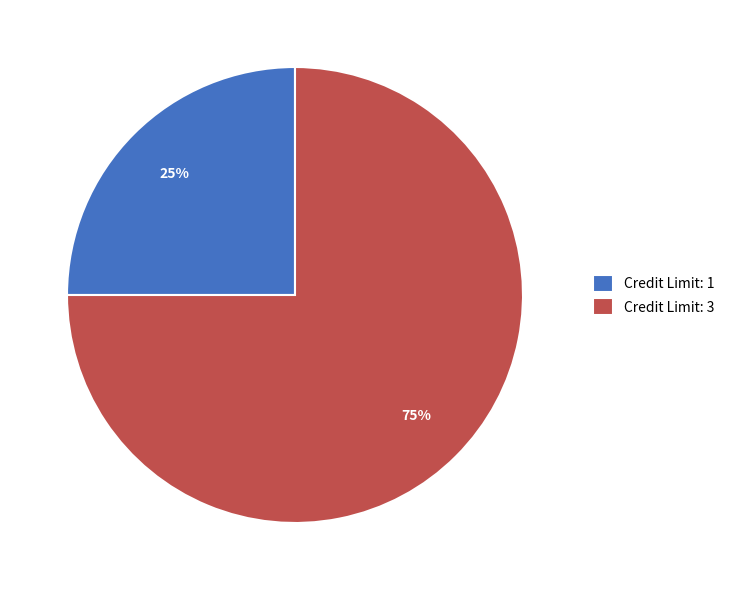

Rank the categories by value from lowest to highest.

Credit Limit: 1, Credit Limit: 3